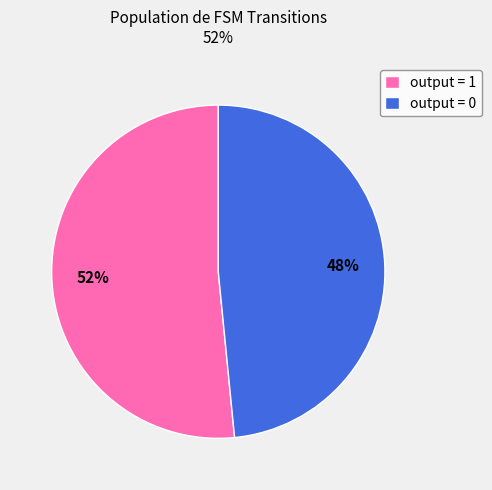

The output = 1 slice represents 52% of the pie. True or false?

True